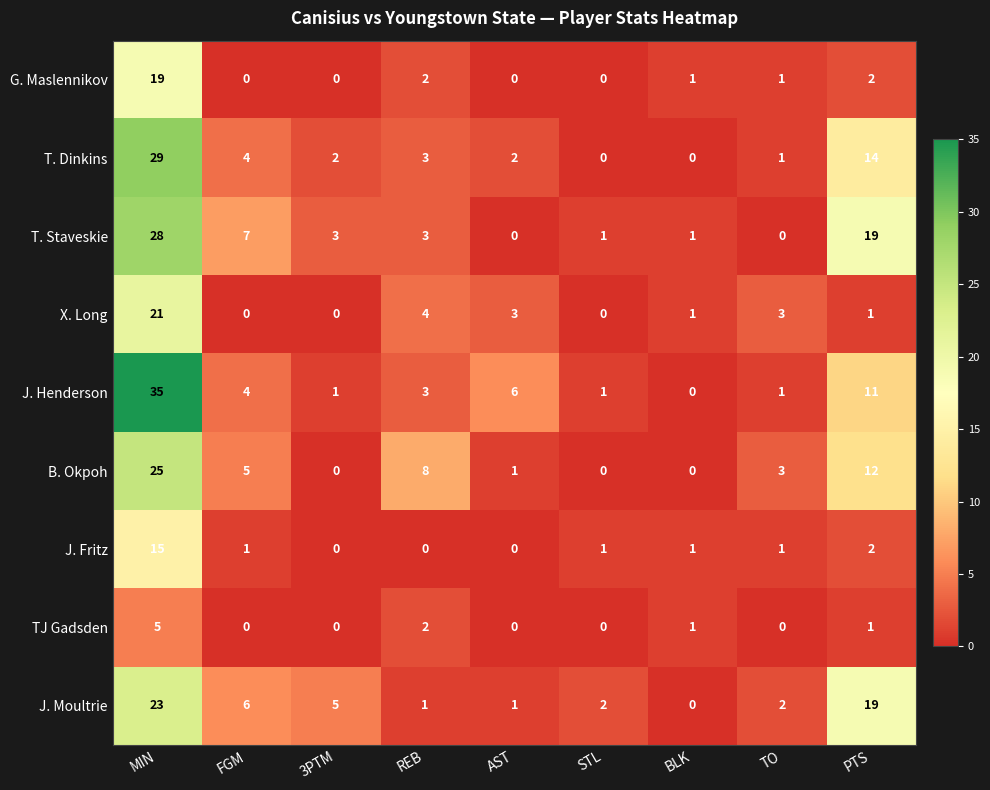

The T. Dinkins series shows 9 at MIN. True or false?

False